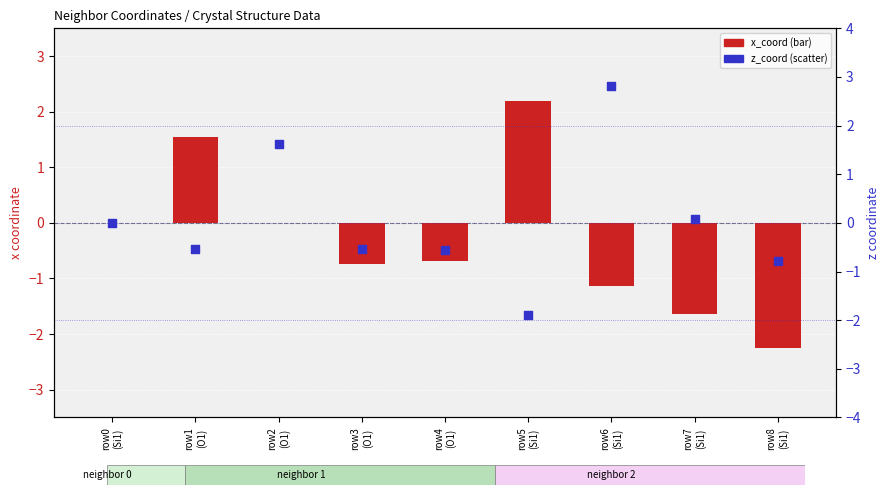

Which series contains the highest Y value?

z_coord